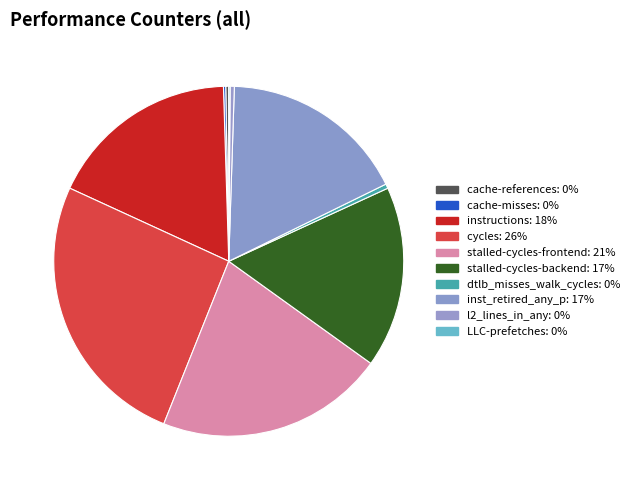

Which slice is the smallest?

LLC-prefetches